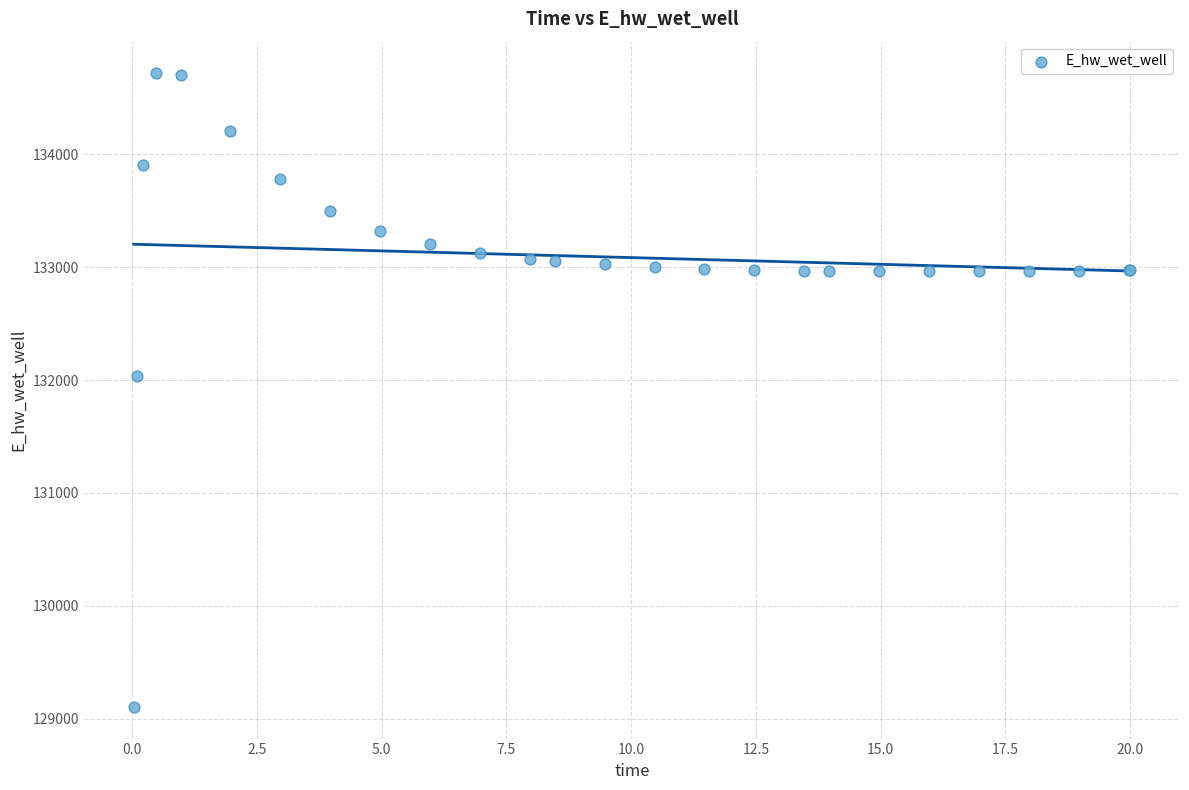

What Y value in the scatter plot is closest to 131910?

132032.9